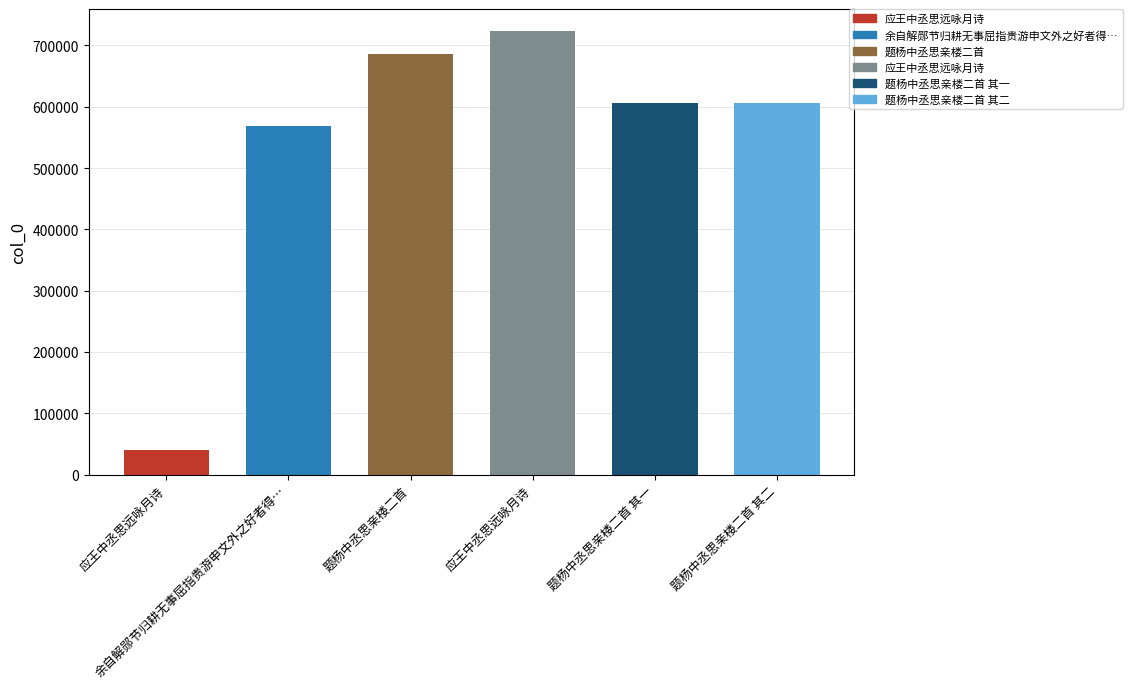

Which label corresponds to the largest value in the chart?

应王中丞思远咏月诗